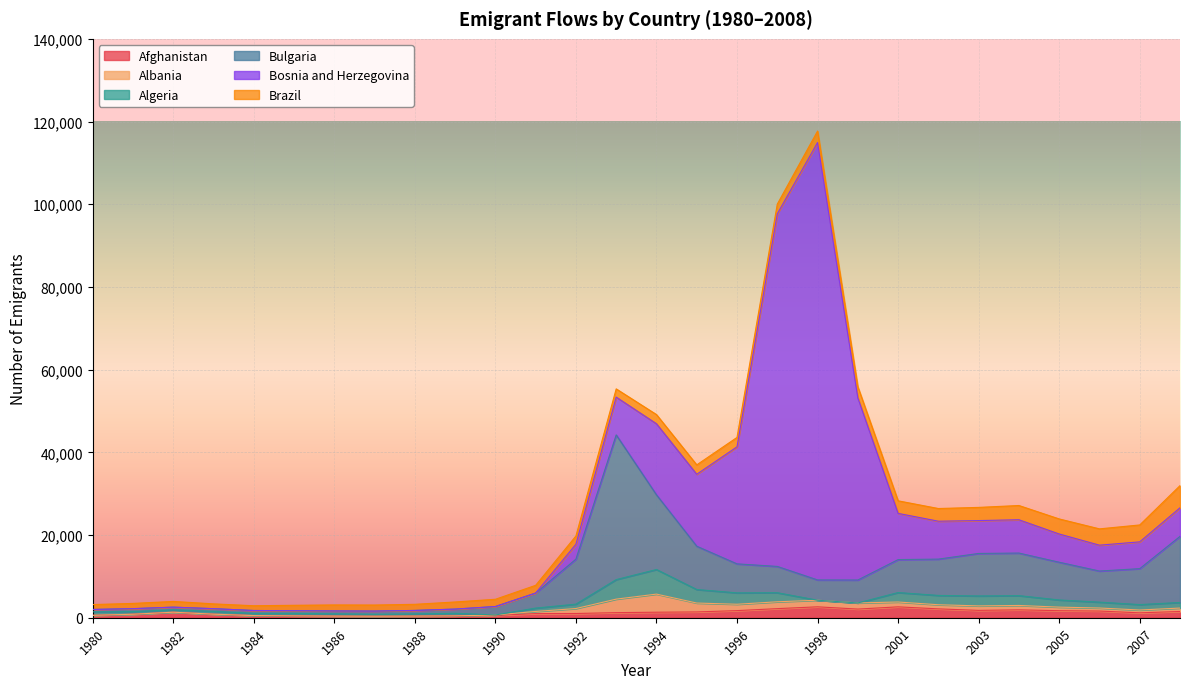

What is the average value of the Bulgaria series?

6779